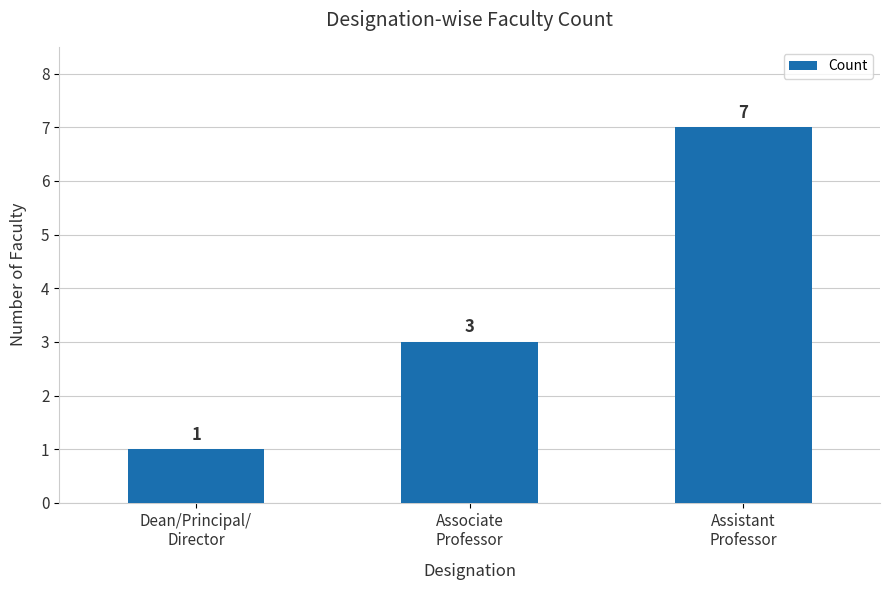

Reading left to right, transcribe all the data shown in this chart.

Dean/Principal/
Director=1	Associate
Professor=3	Assistant
Professor=7